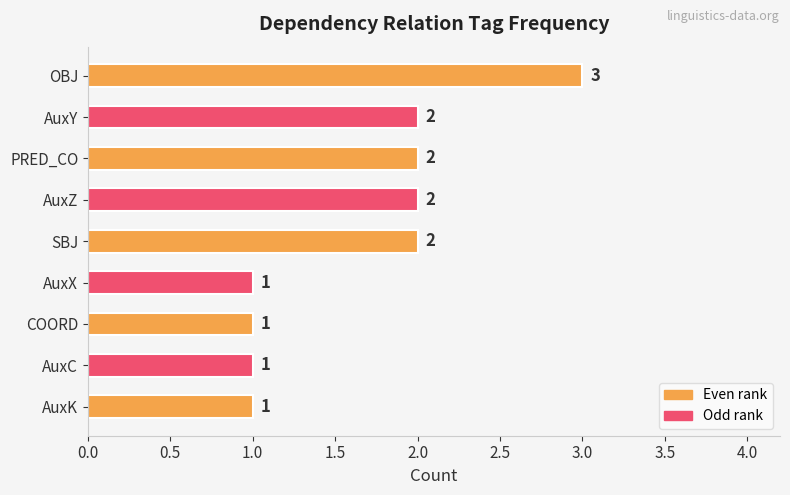

How many data points are less than 2?

4